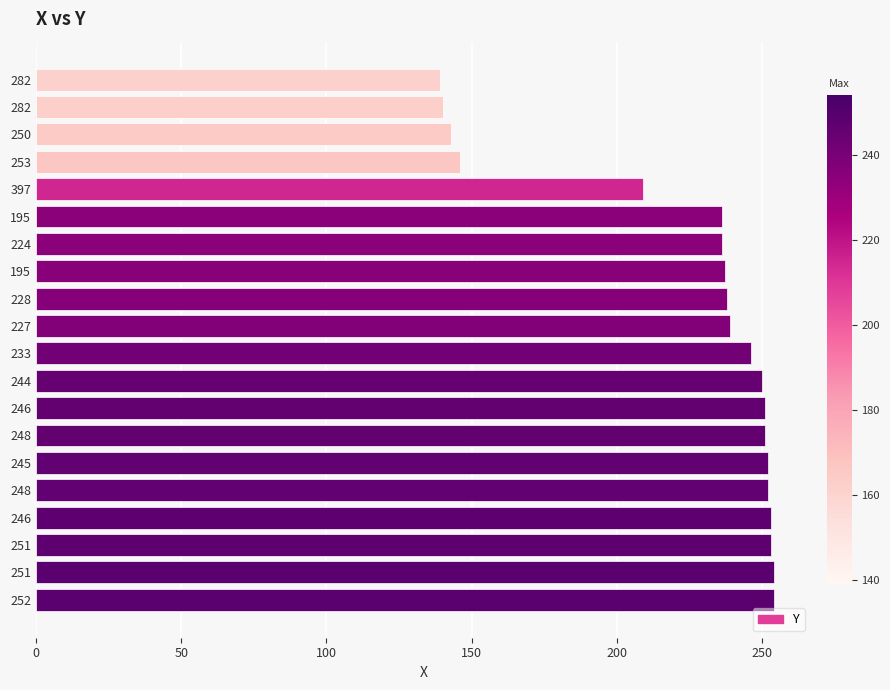

Does the chart contain any negative values?

No